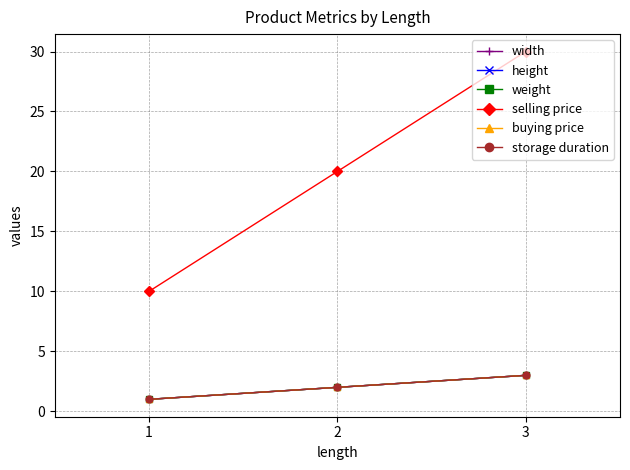

Reading left to right, transcribe all the data shown in this chart.

width: 1	2	3
height: 1	2	3
weight: 1	2	3
selling price: 10	20	30
buying price: 1	2	3
storage duration: 1	2	3